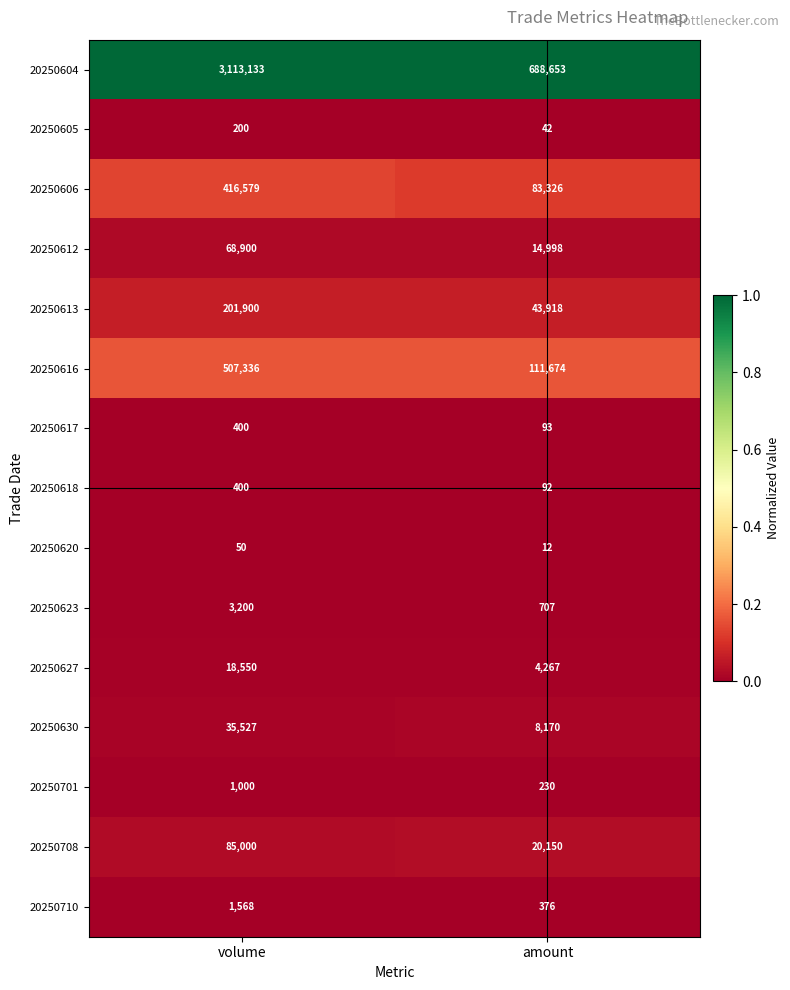

True or false: 20250708 has a value of 20150 at amount.

True